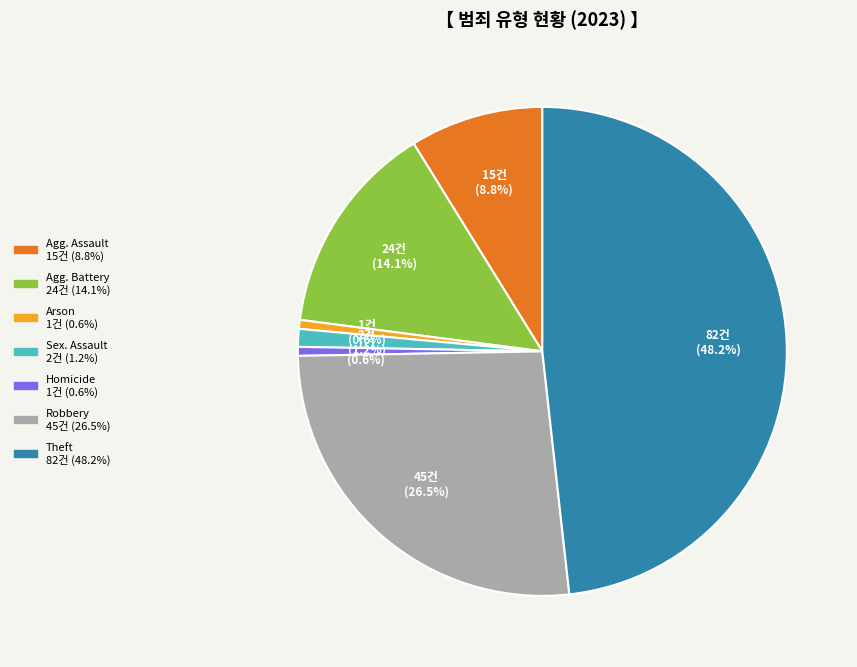

Count the number of slices in the pie.

7